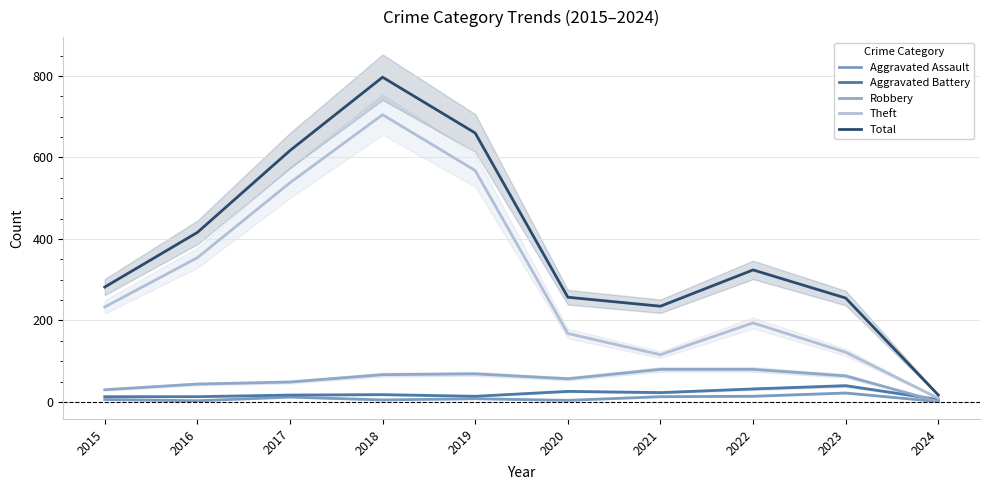

How many series are shown in this chart?

5